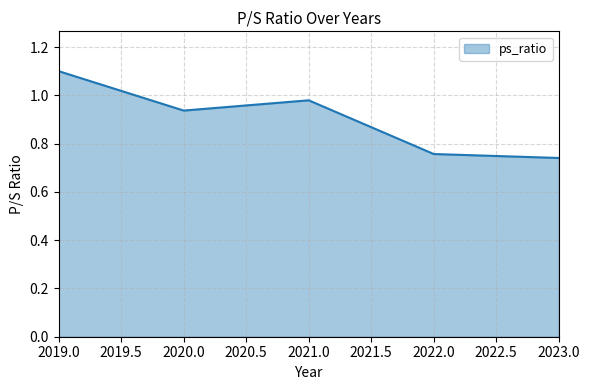

What is the difference between the maximum and minimum values?

0.4